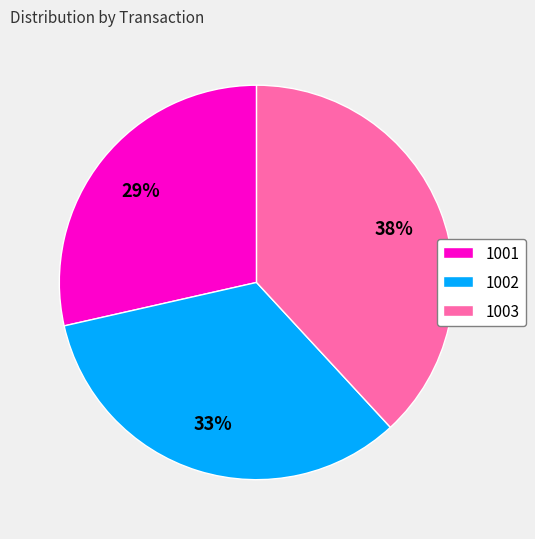

Does 1001 represent more than half of the total?

No